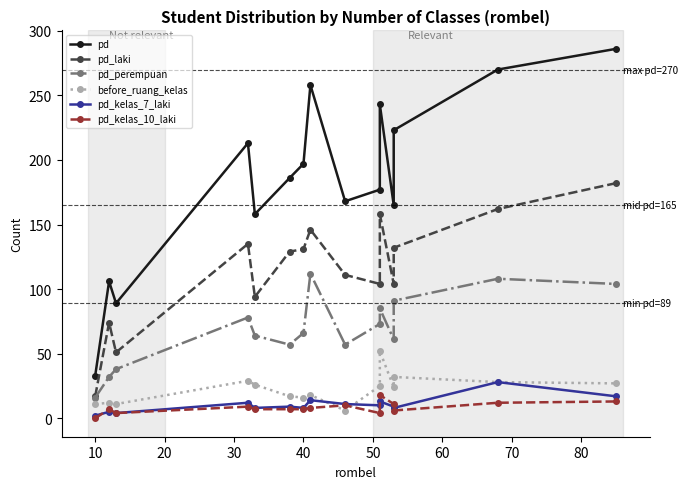

What is the maximum value shown in the chart?

286